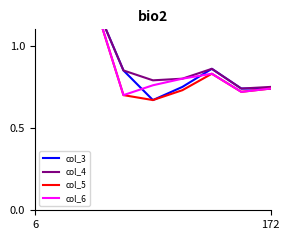

What is the greatest value displayed?

1.3